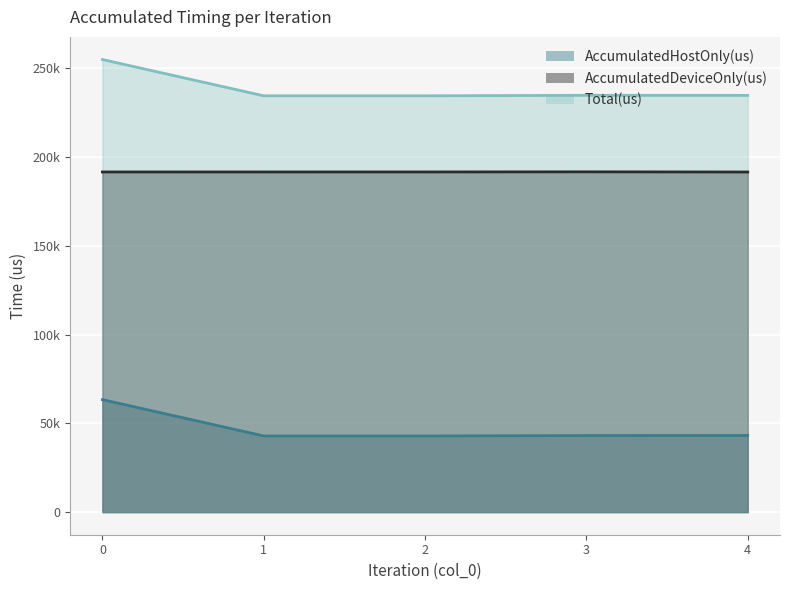

Which series has the largest total across all categories?

Total(us)